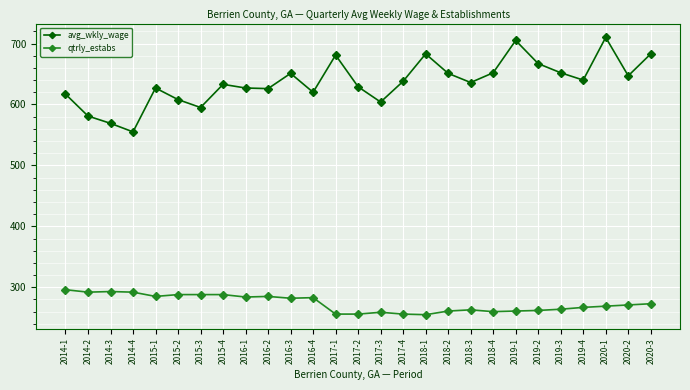

True or false: avg_wkly_wage and qtrly_estabs cross at least once.

False